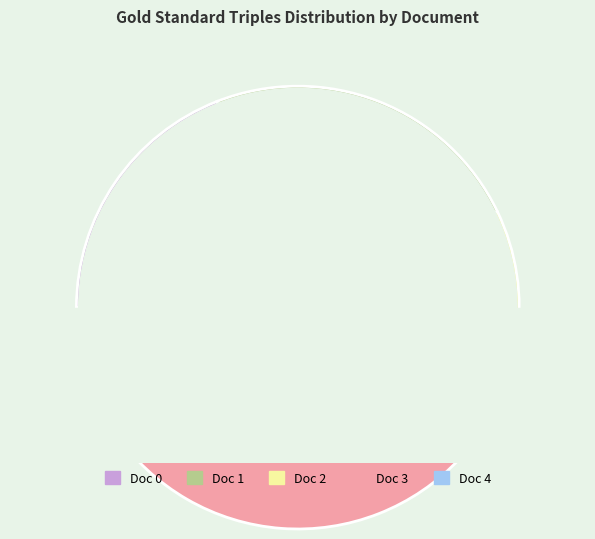

How many slices are in this pie chart?

5